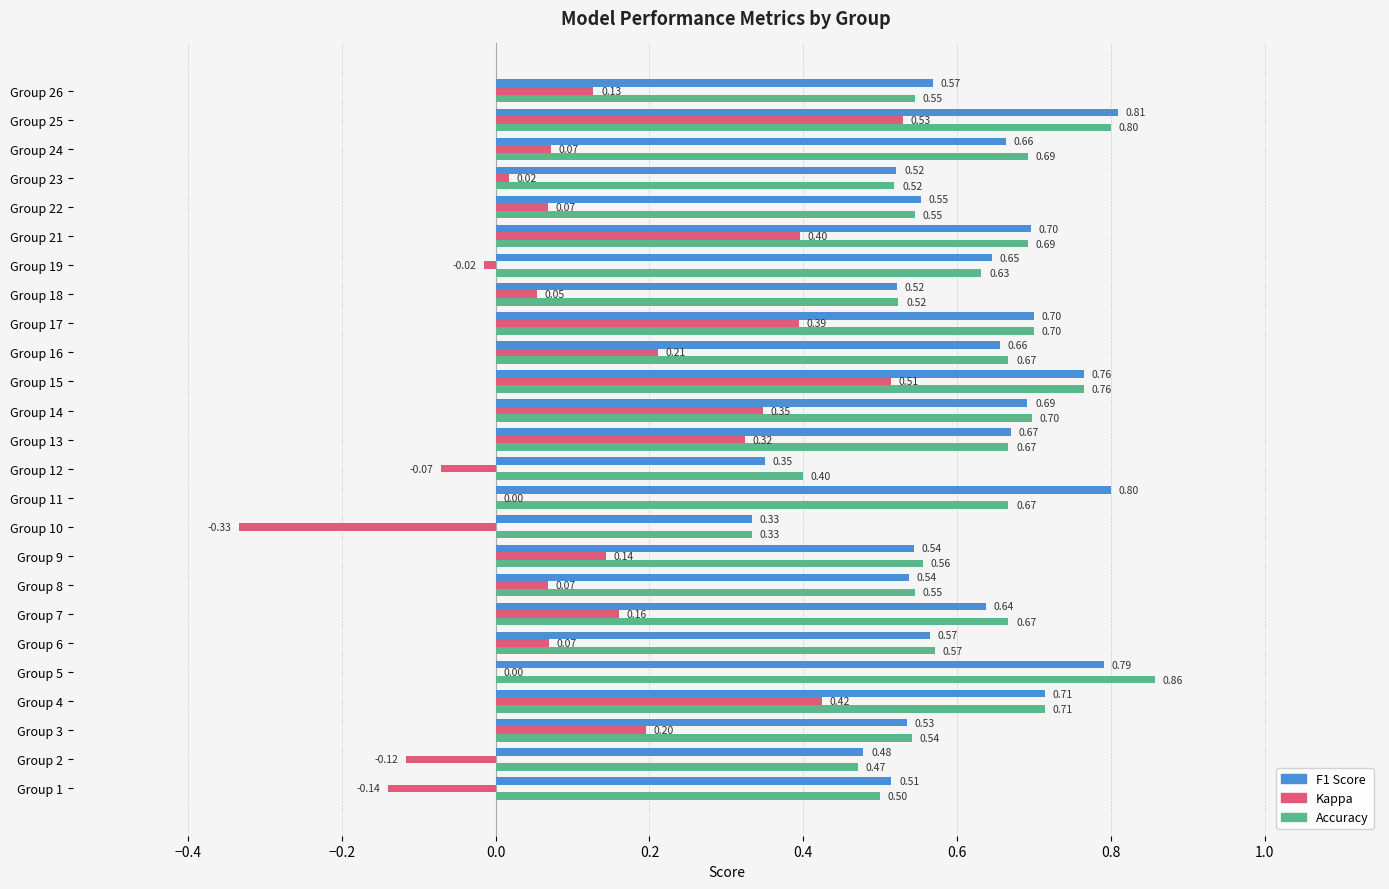

At which category is the sum across all series the highest?

Group 25